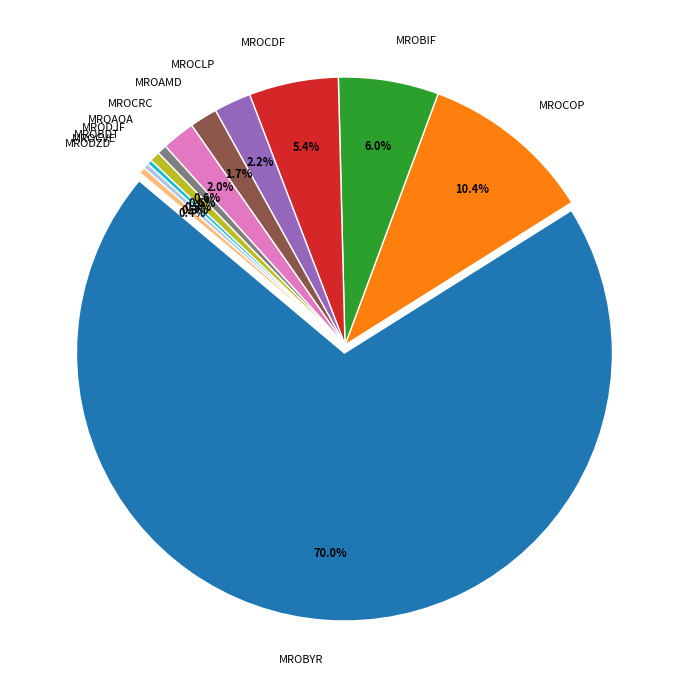

To the nearest percent, what percentage of the pie is MROCOP?

10%